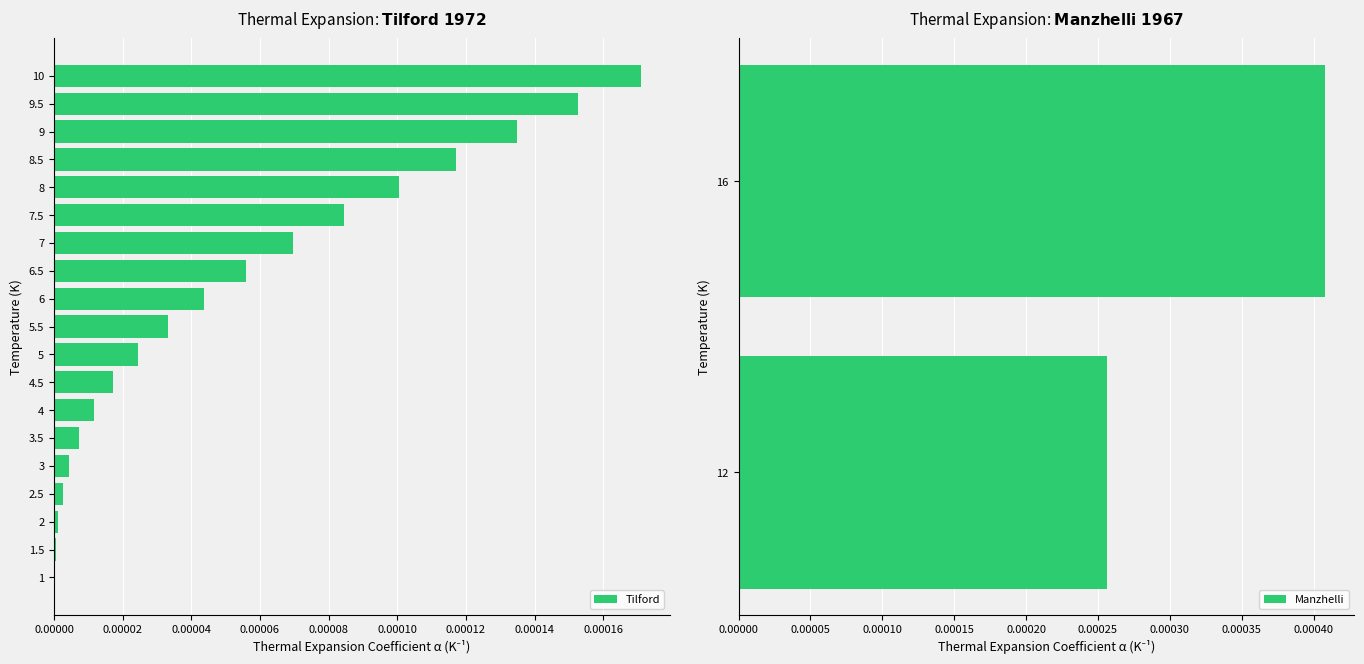

List the labels in order of value, smallest first.

1, 1.5, 2, 2.5, 3, 3.5, 4, 4.5, 5, 5.5, 6, 6.5, 7, 7.5, 8, 8.5, 9, 9.5, 10